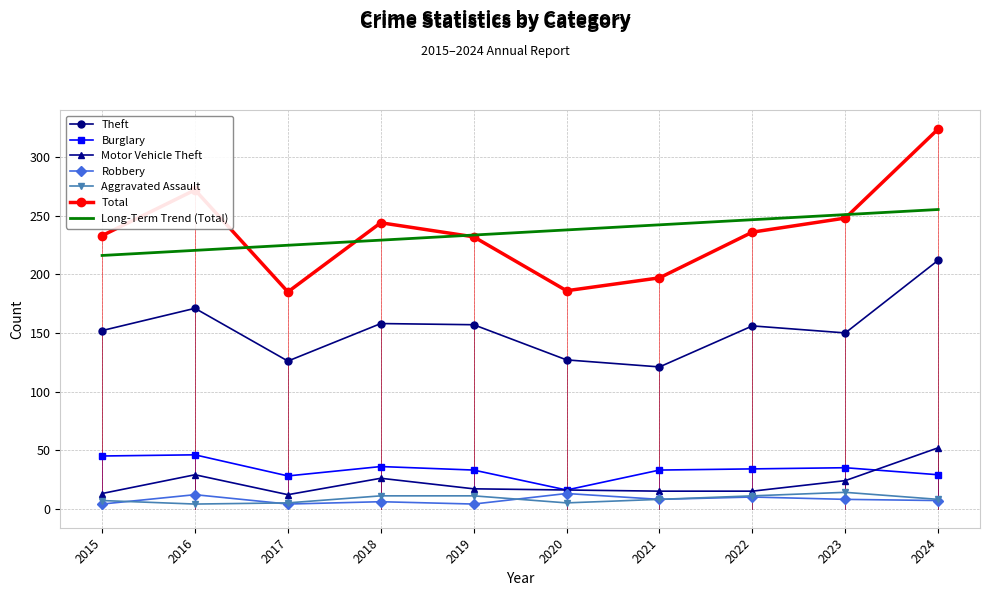

What is the average value of the Theft series?

153.0